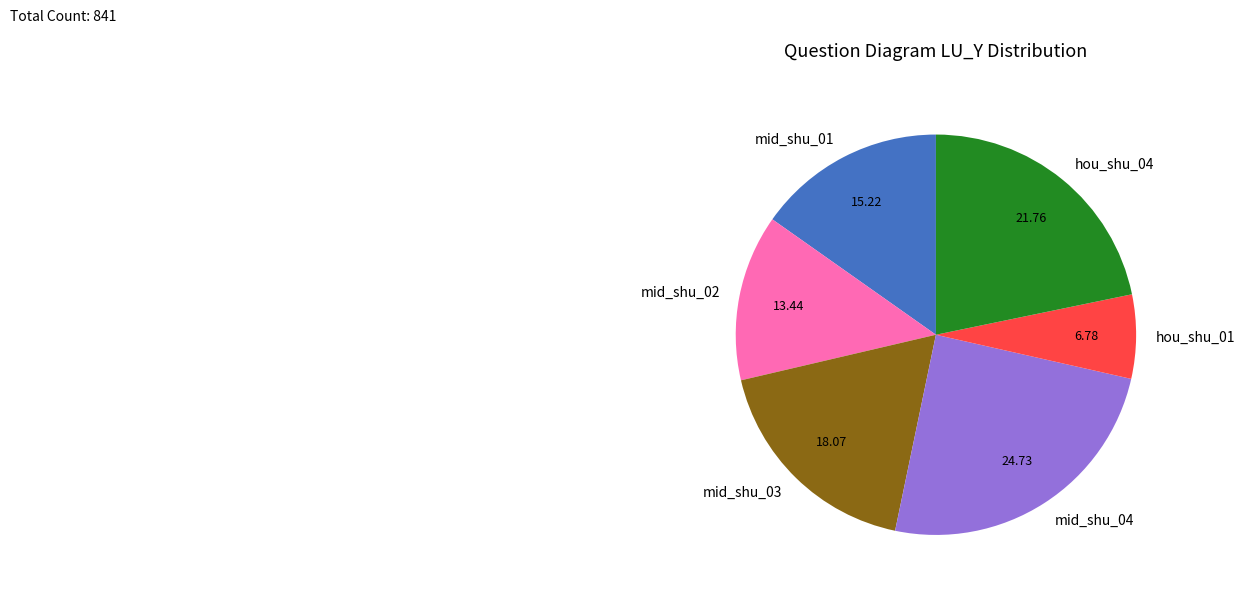

How many segments does this pie chart have?

6